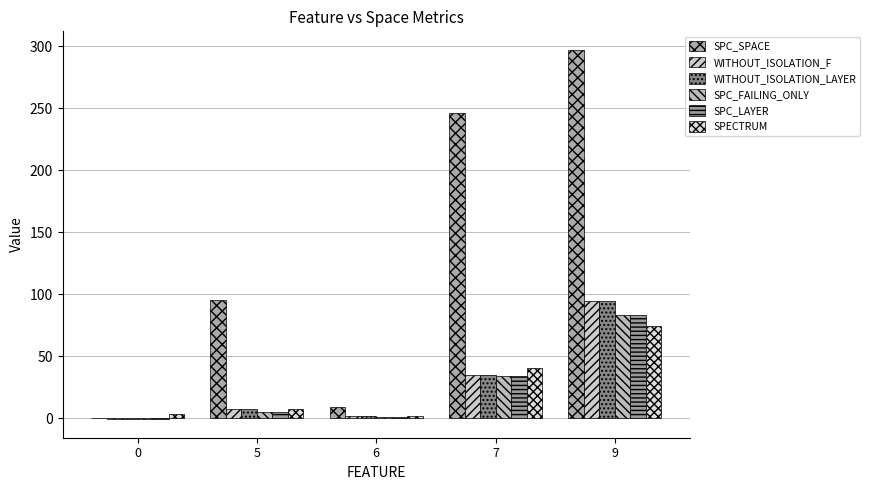

Are the bars grouped side by side (vs. stacked)?

Yes